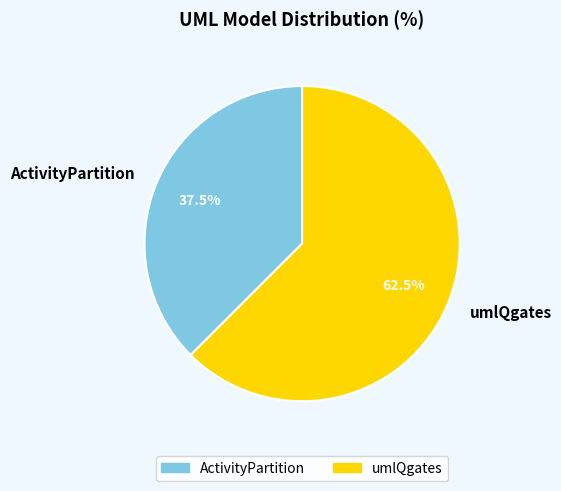

How many slices are in this pie chart?

2